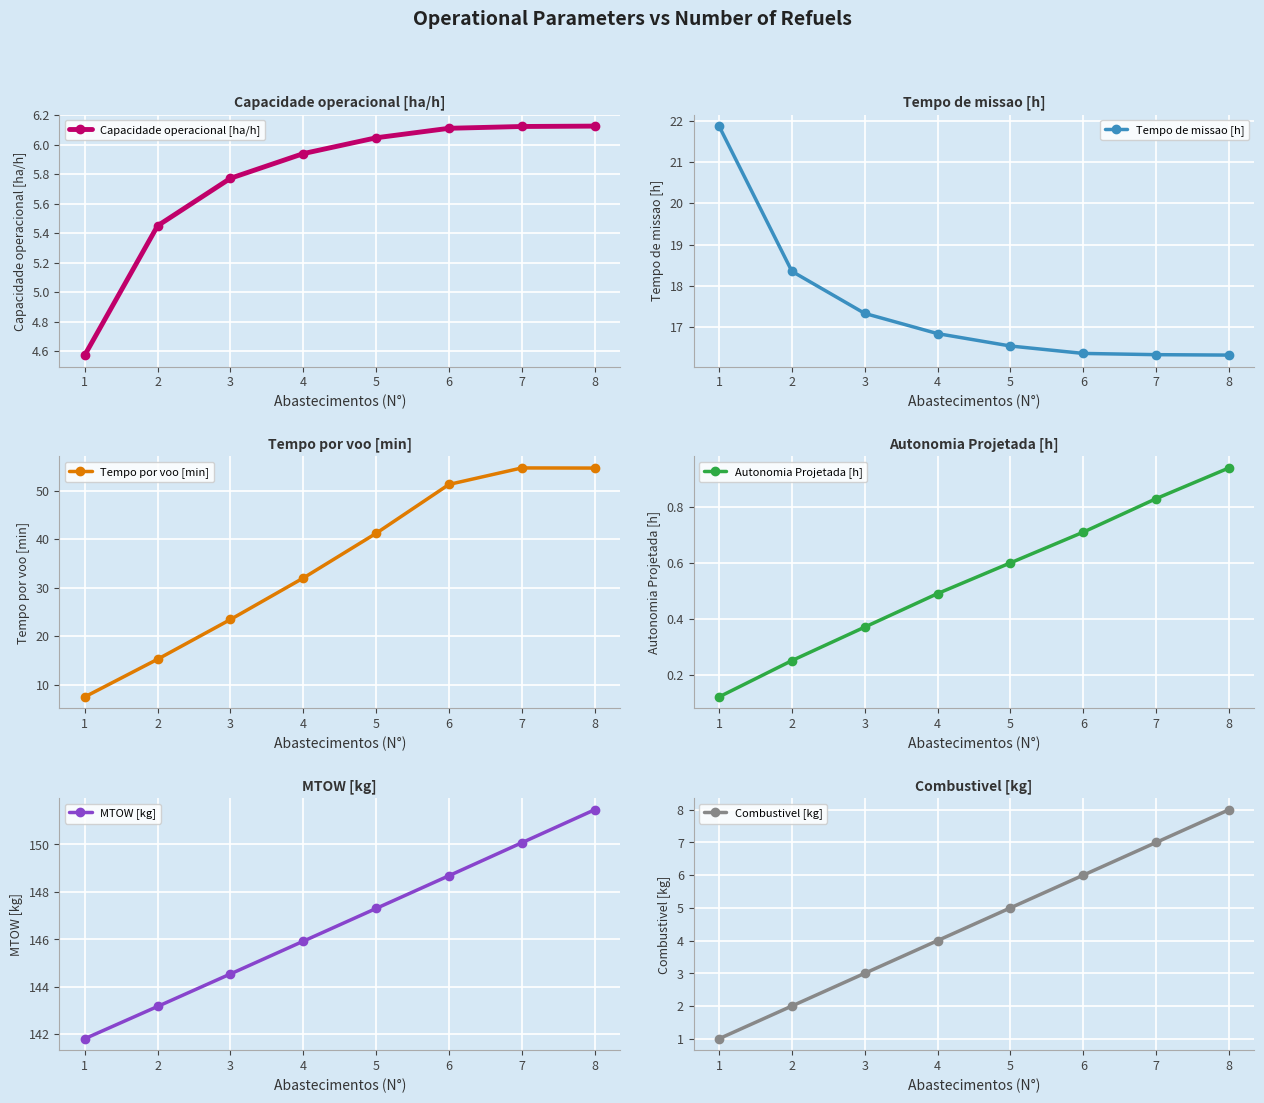

At which category is the sum across all series the highest?

8